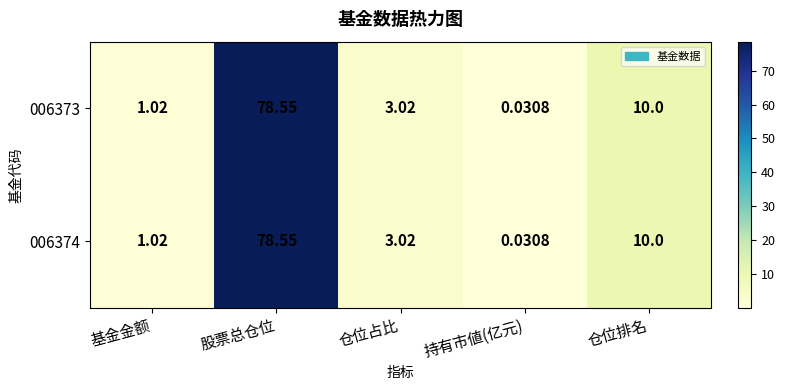

Which label corresponds to the largest value in the chart?

股票总仓位